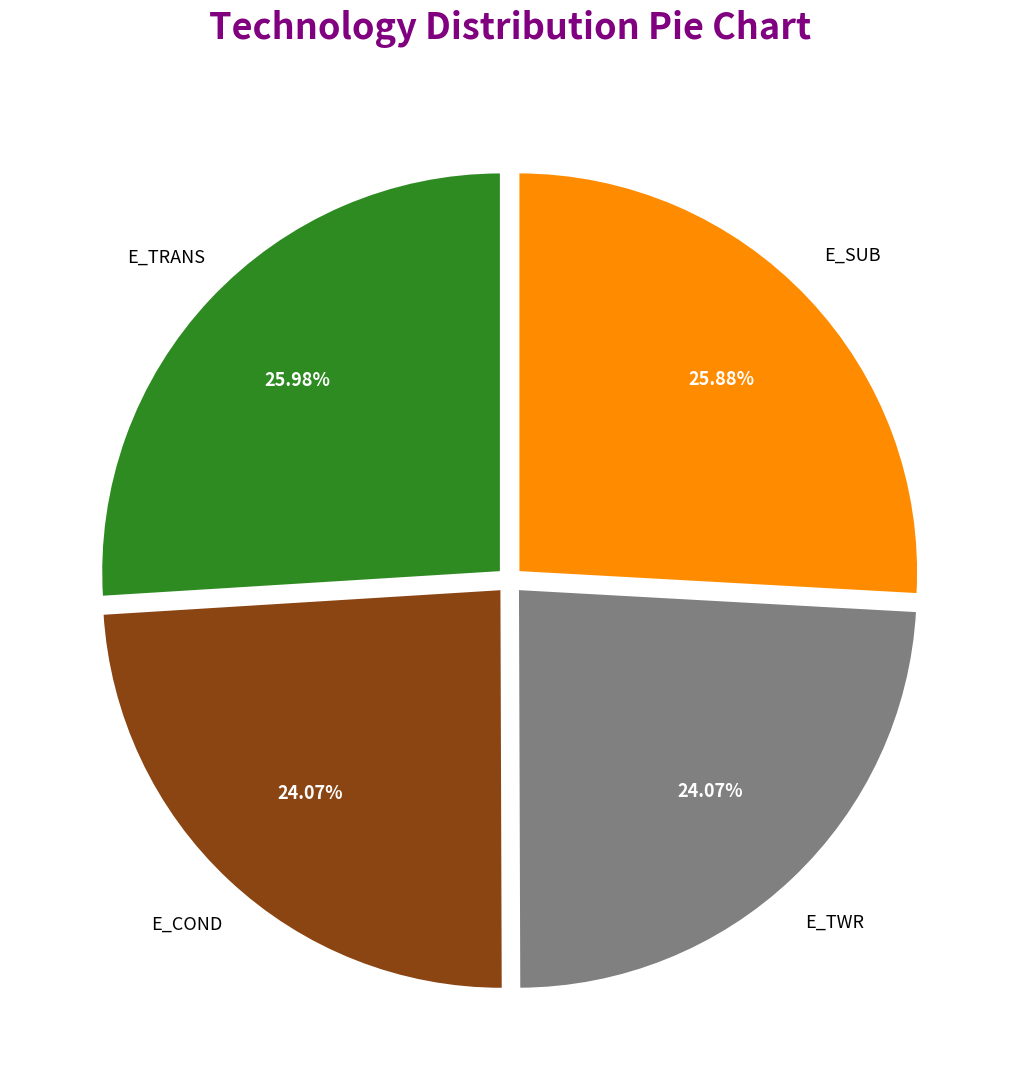

Is there any slice that represents more than half of the pie?

No